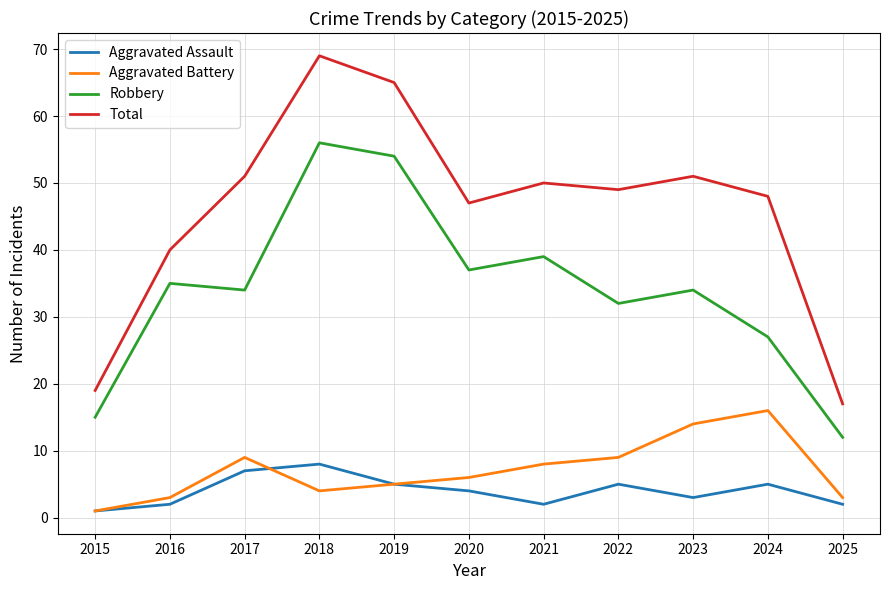

True or false: Robbery has a value of 9 at 2023.

False